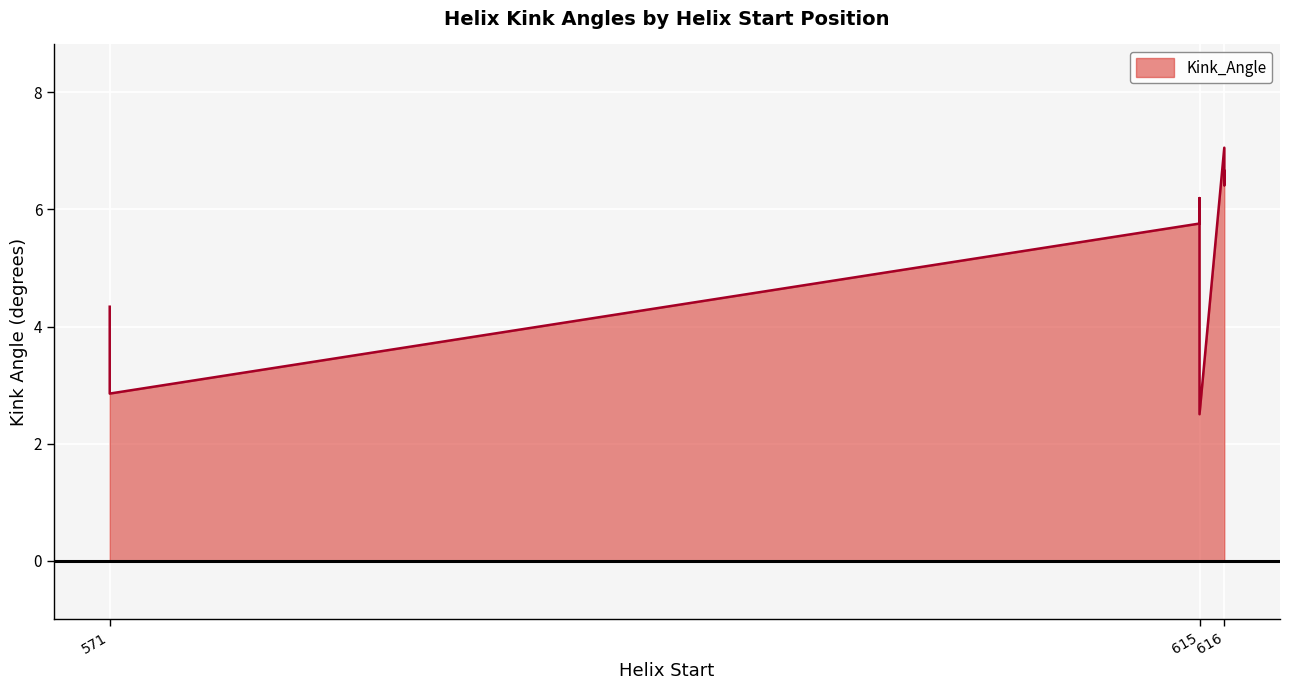

True or false: there are more than 0 points higher than both neighbors.

True